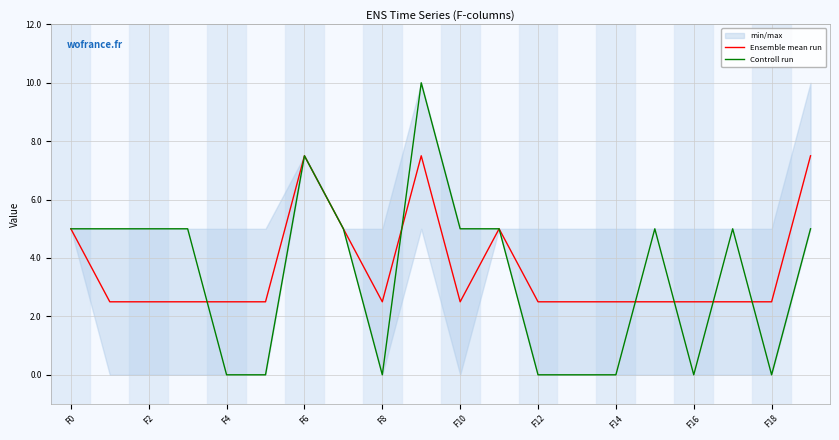

How many lines are shown in the chart?

2